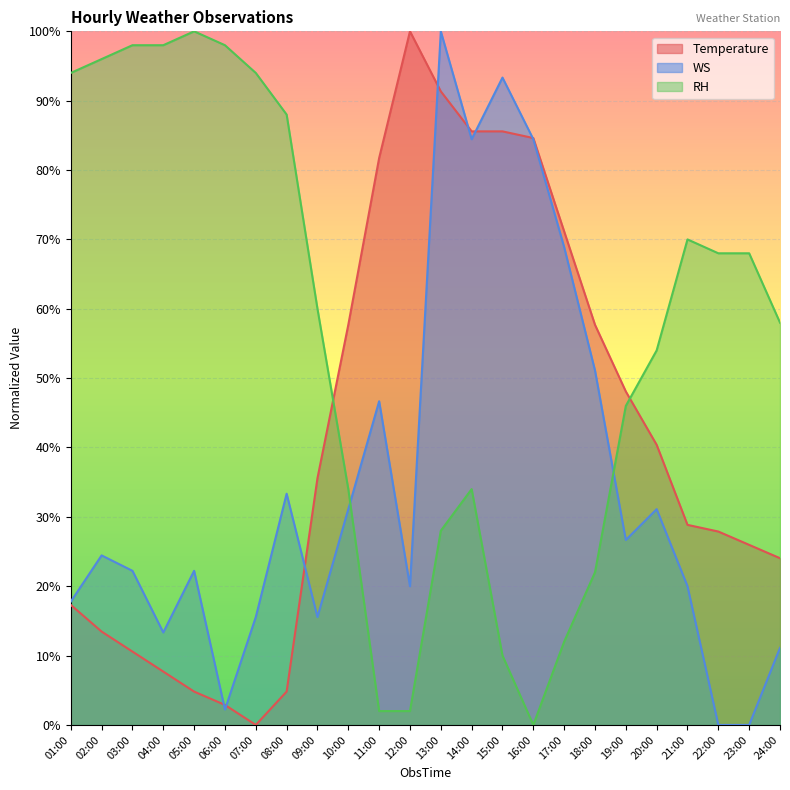

Where is the first local minimum for RH?

16:00